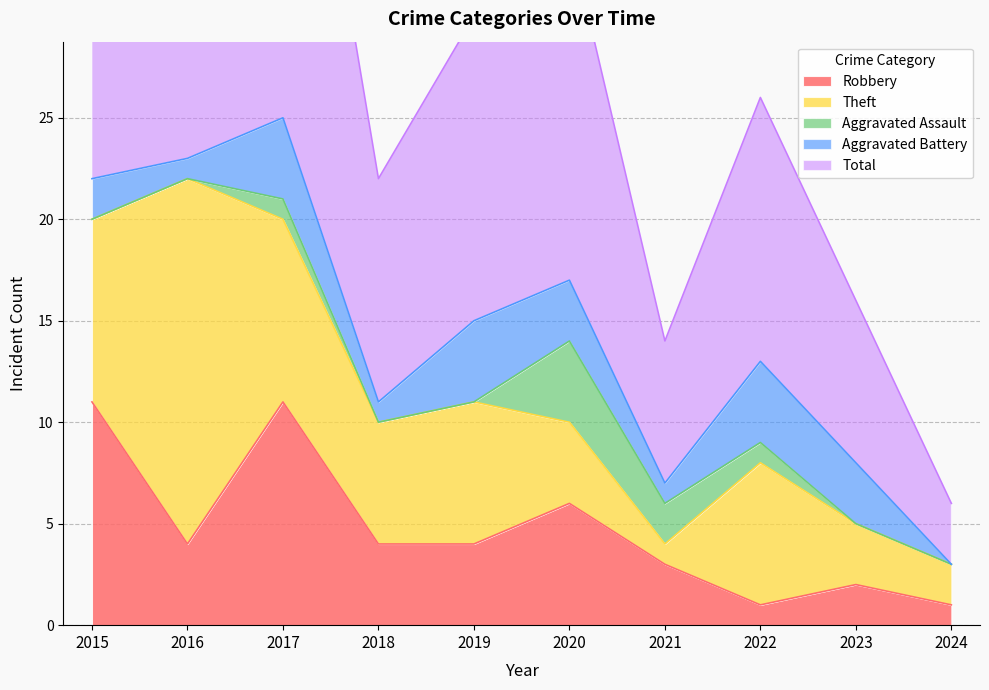

Which category has the highest value across all series?

2017